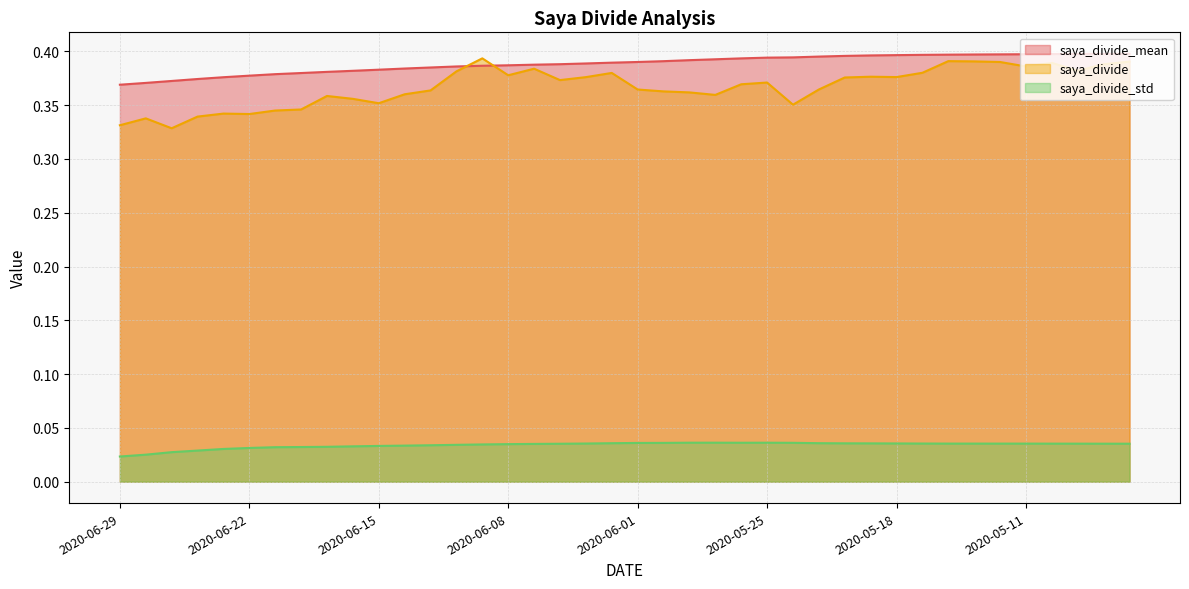

Which series has the largest total across all categories?

saya_divide_mean